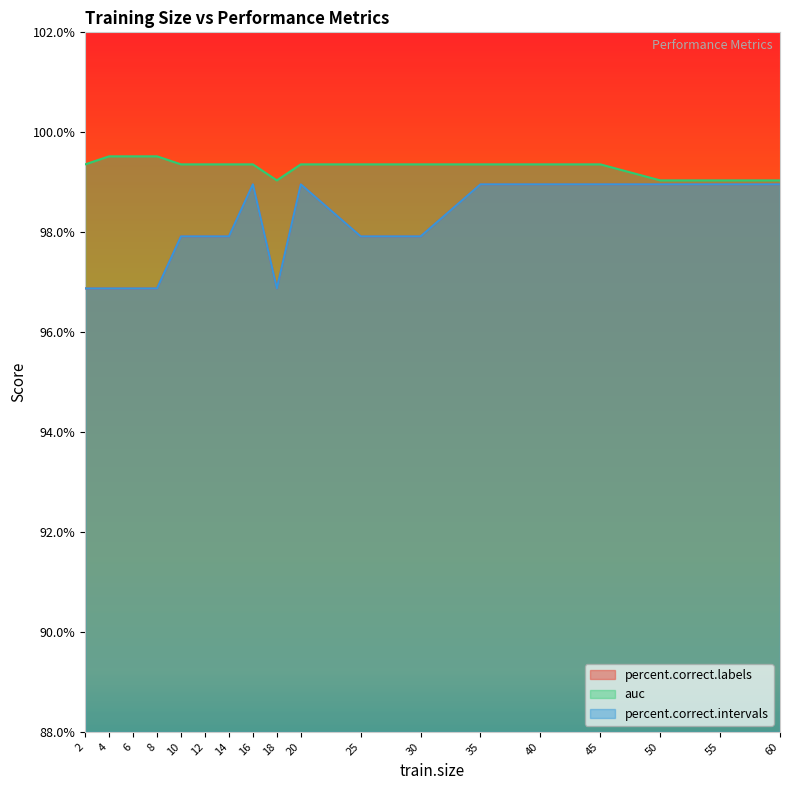

At which label does auc reach its minimum?

18